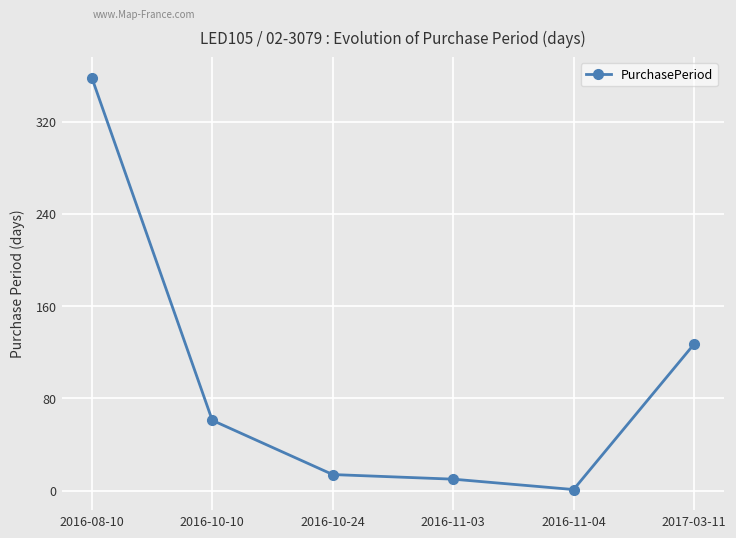

Reading left to right, extract all data points from this chart.

2016-08-10=358	2016-10-10=61	2016-10-24=14	2016-11-03=10	2016-11-04=1	2017-03-11=127